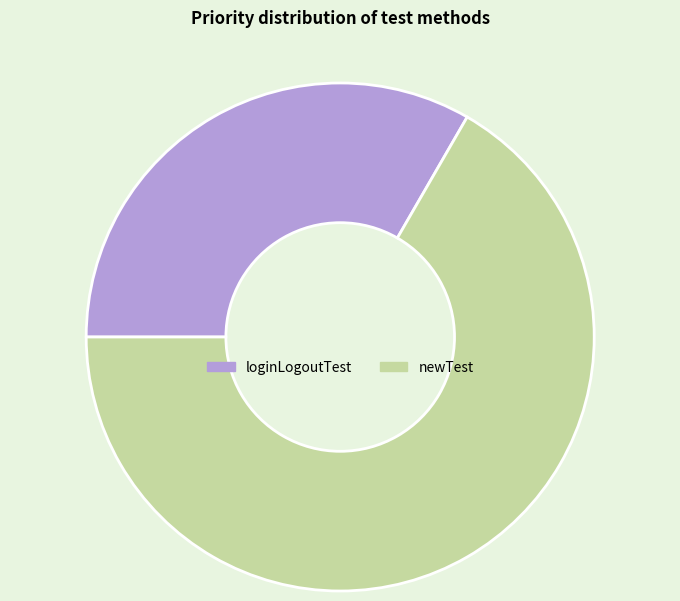

What is the smallest slice in the pie chart?

loginLogoutTest